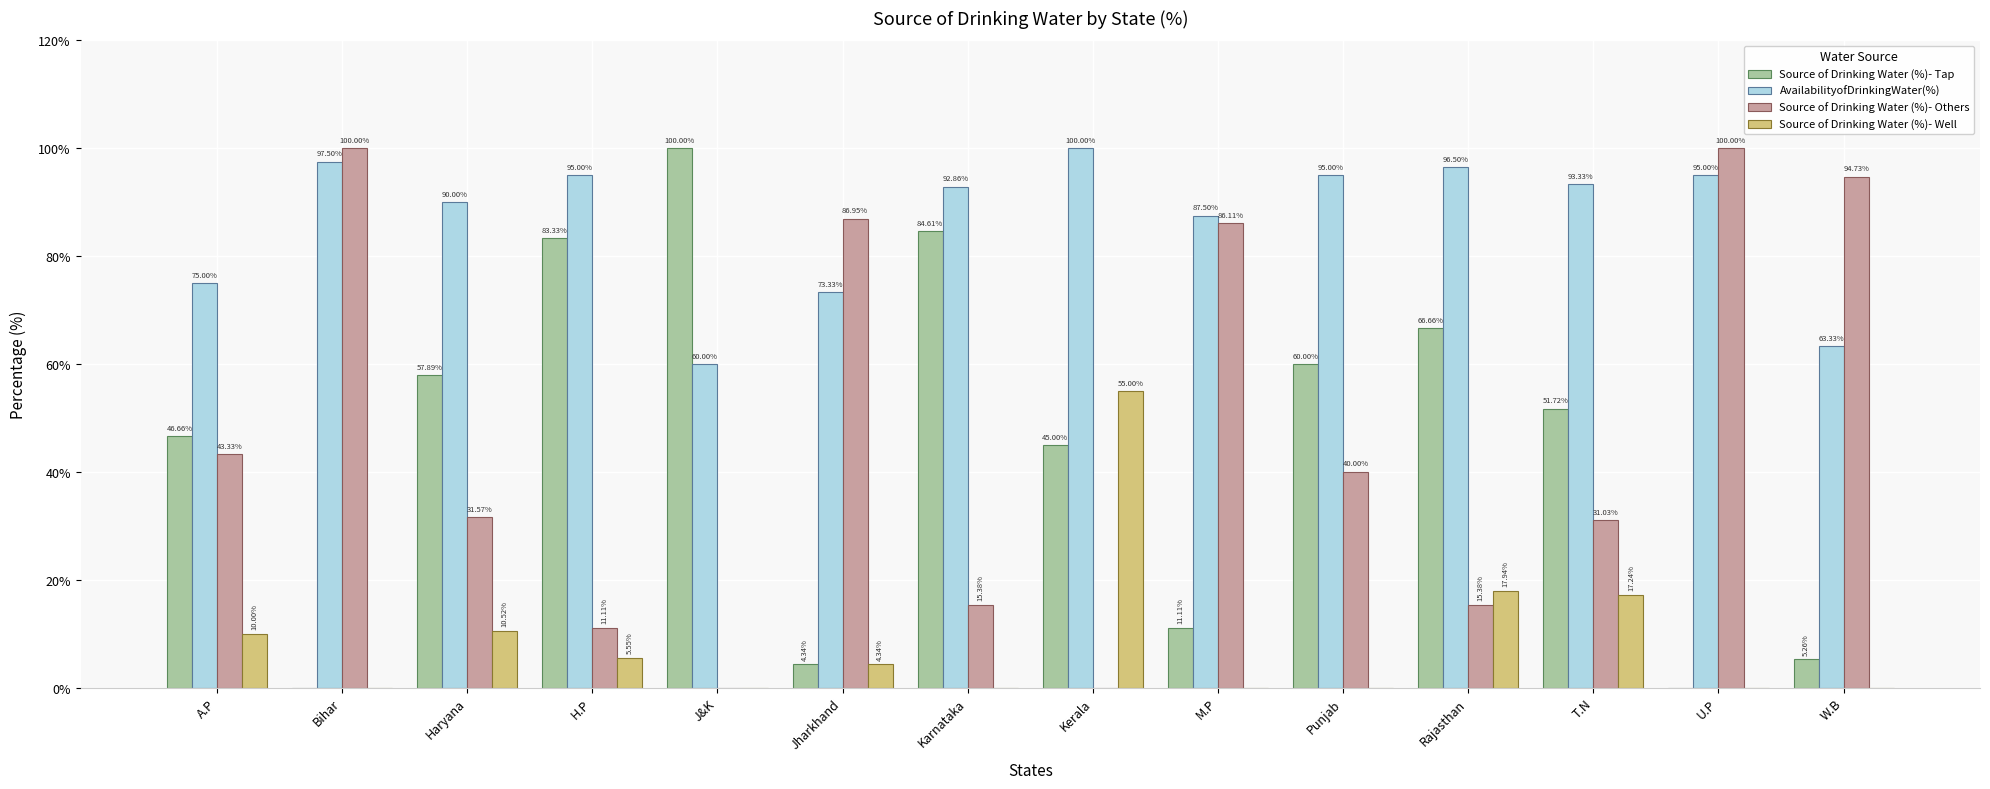

Which series changed the most between Bihar and T.N?

Source of Drinking Water (%)- Others